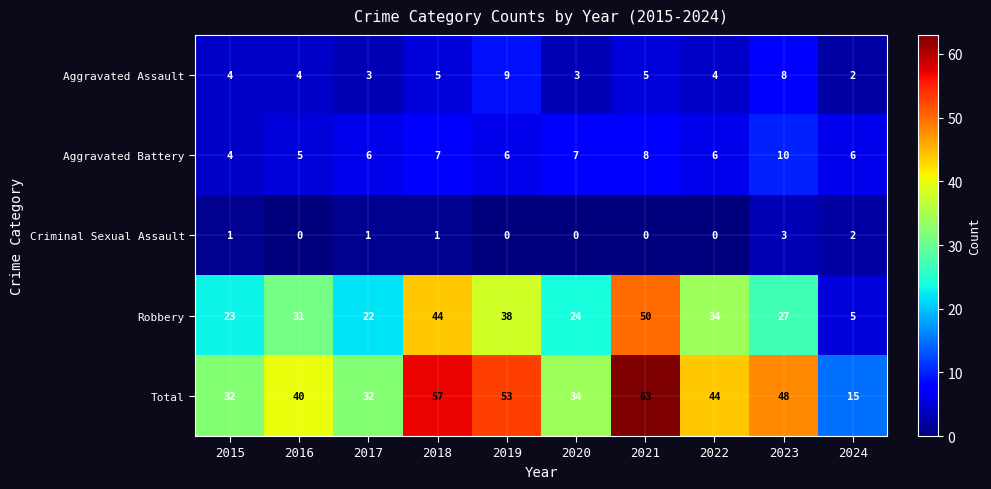

At which category is the sum across all series the highest?

2021